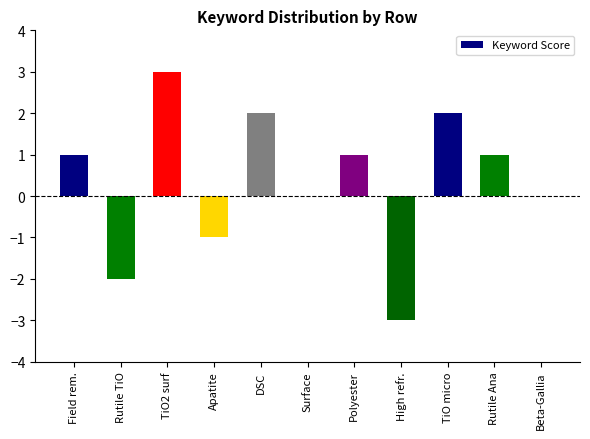

Which label corresponds to the largest value in the chart?

TiO2 surf